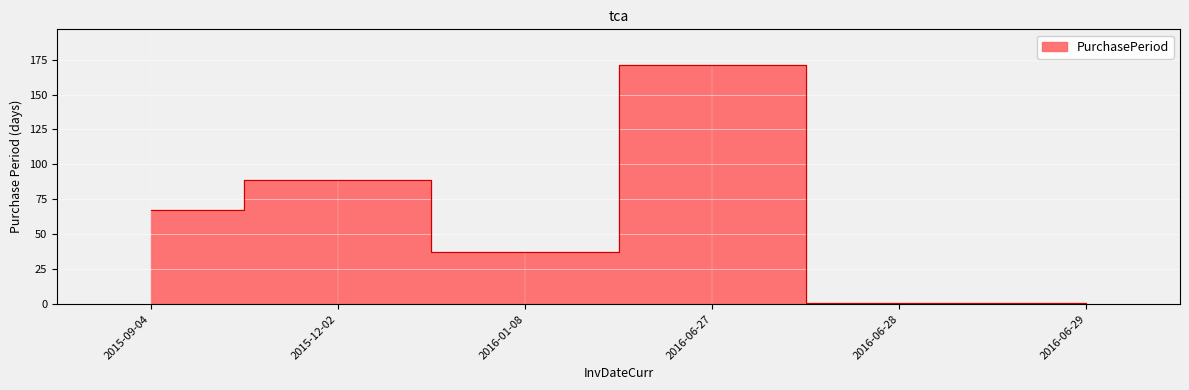

How many values are between 1 and 89?

5